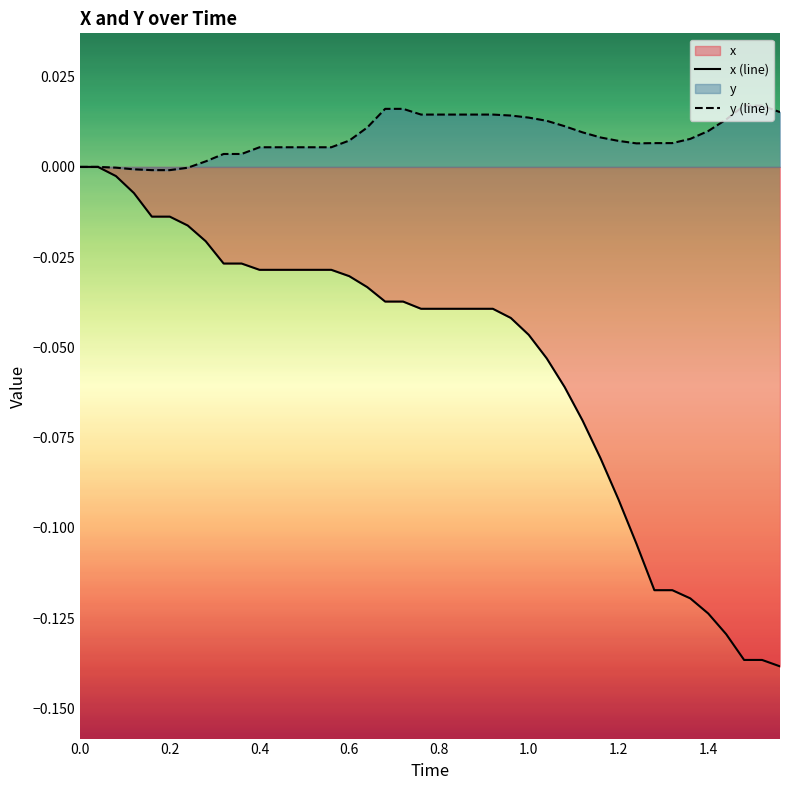

Which series has the largest range (max minus min)?

x (line)